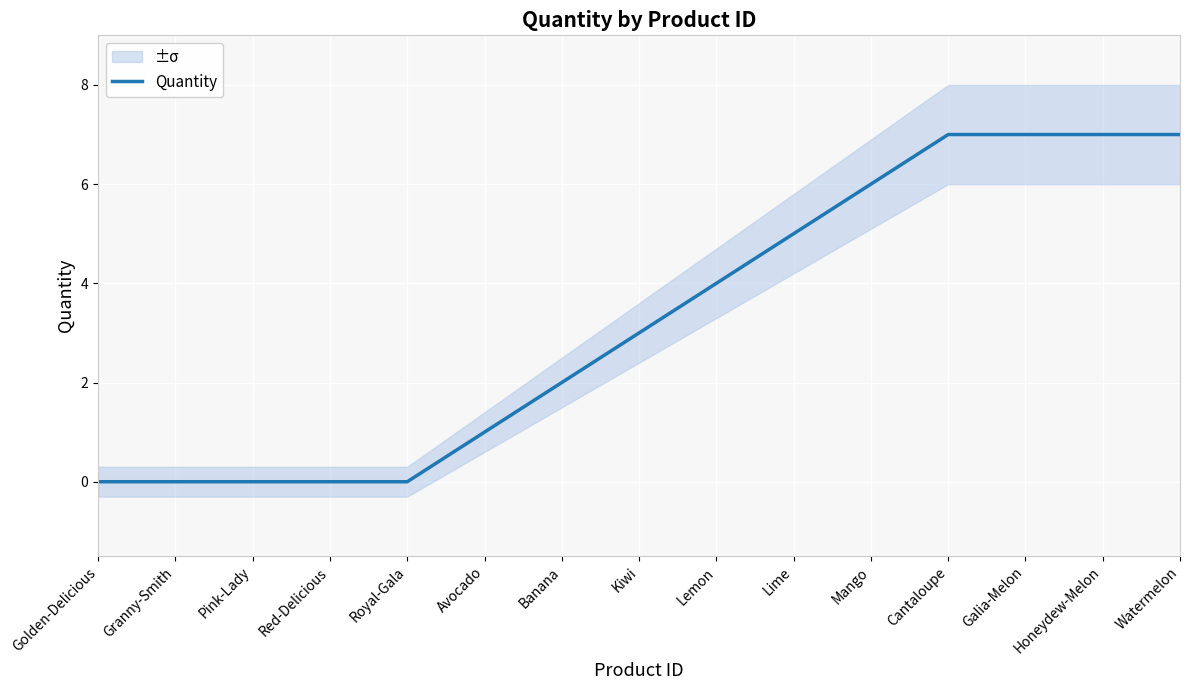

What is the label of the 8th point from the left?

Kiwi